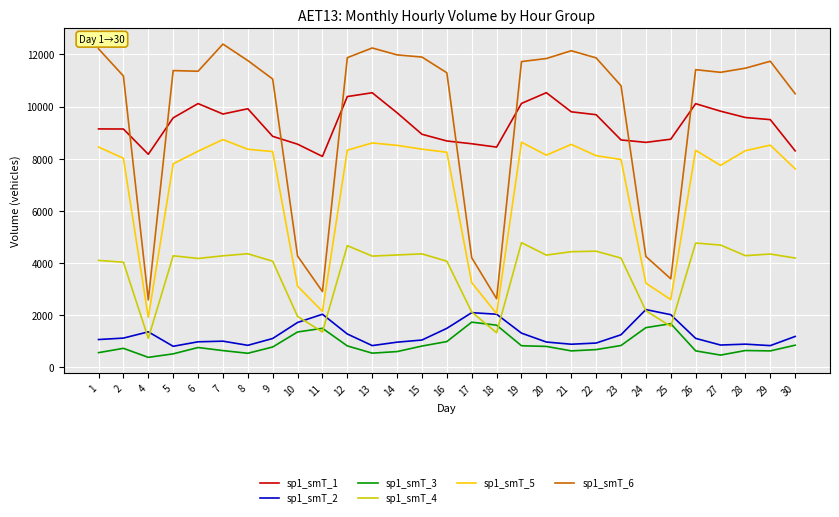

Between 23 and 26, which series saw the biggest shift?

sp1_smT_1